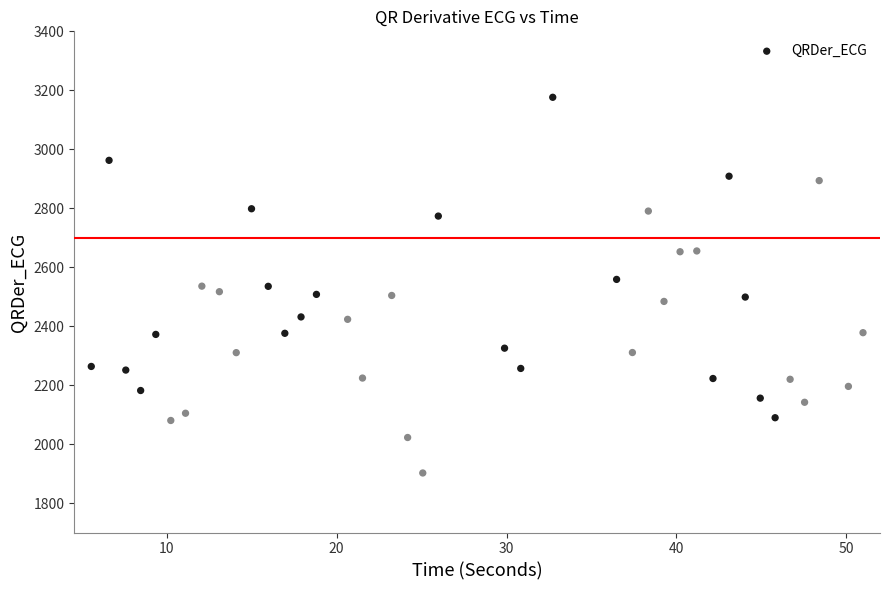

What is the range of X values (max minus min)?

45.4